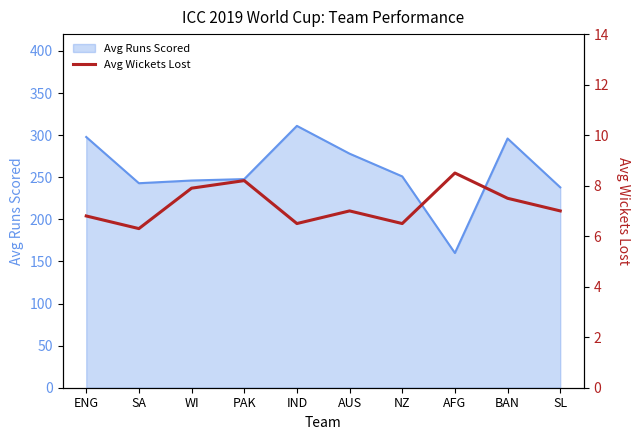

True or false: the data shows 7.0 at SL.

True